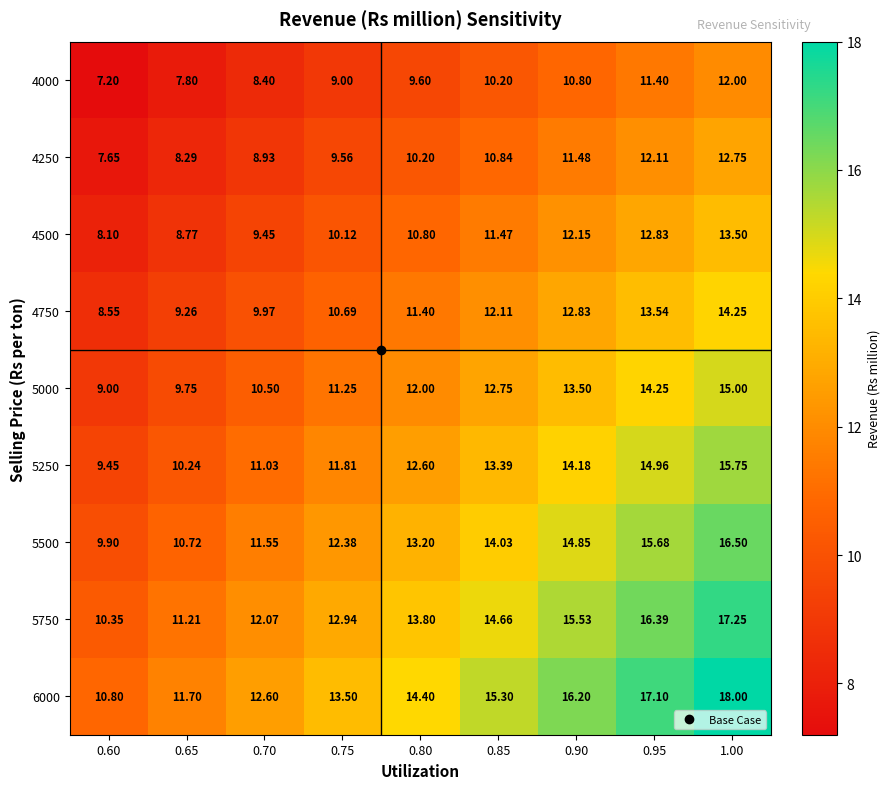

How many series are shown in this chart?

9